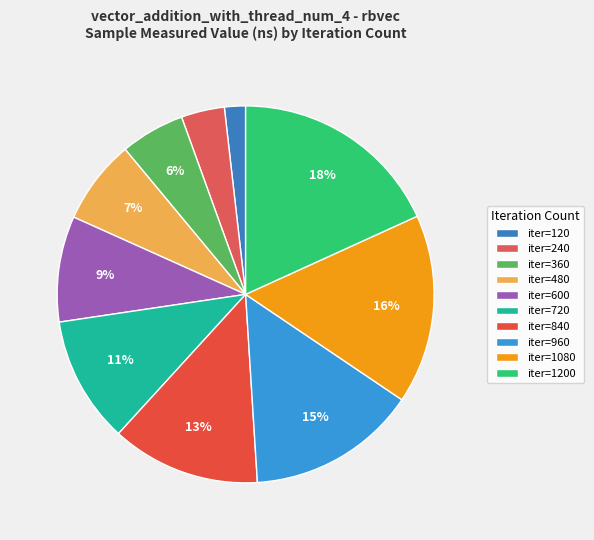

How many segments does this pie chart have?

10